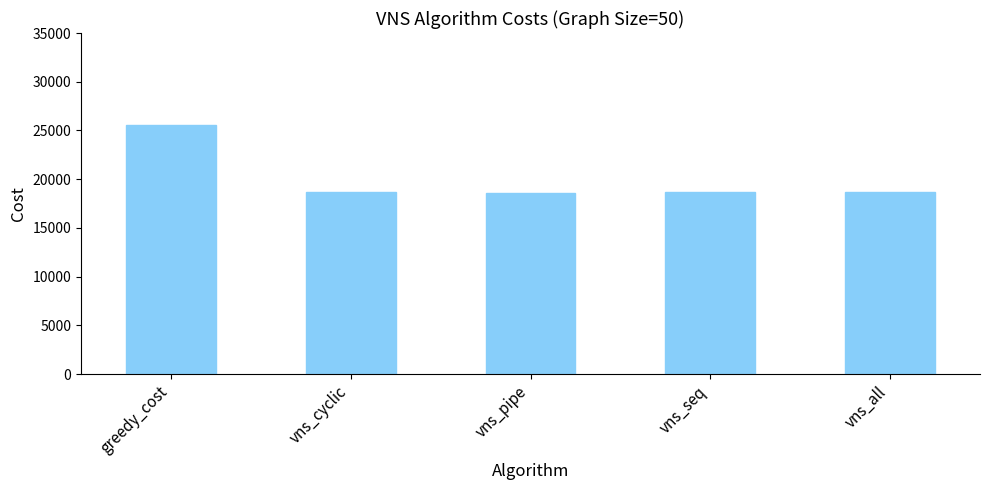

Is it true that the value at vns_all is 18710.3?

True